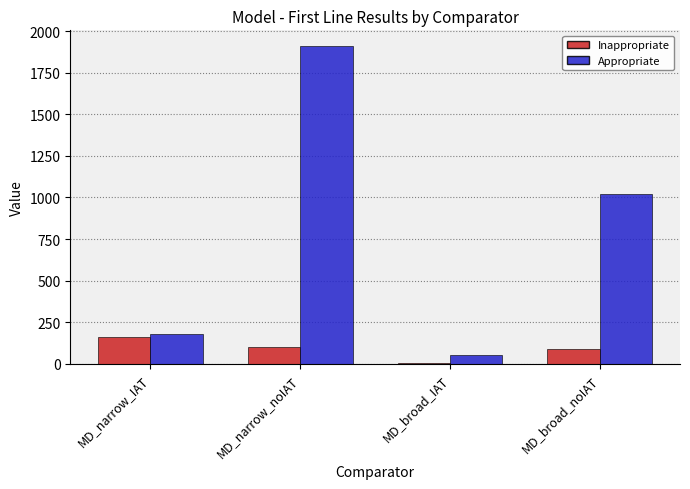

Is it true that Appropriate equals 1019 at MD_broad_noIAT?

True